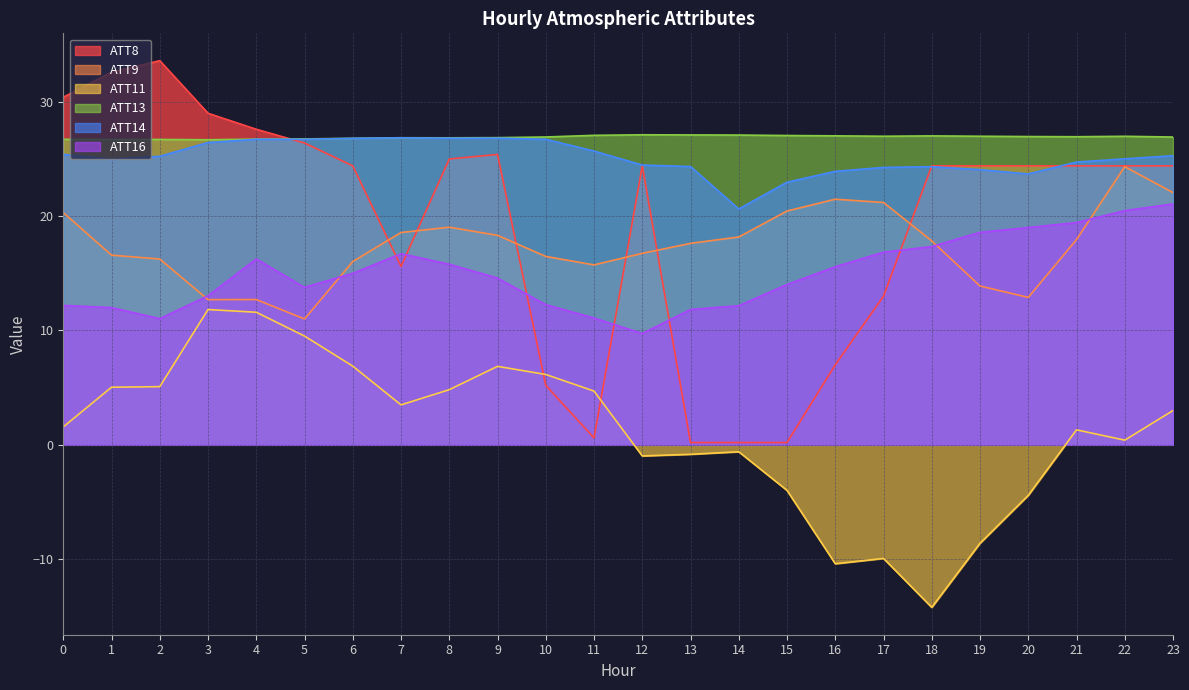

Does the chart have visible grid lines?

Yes